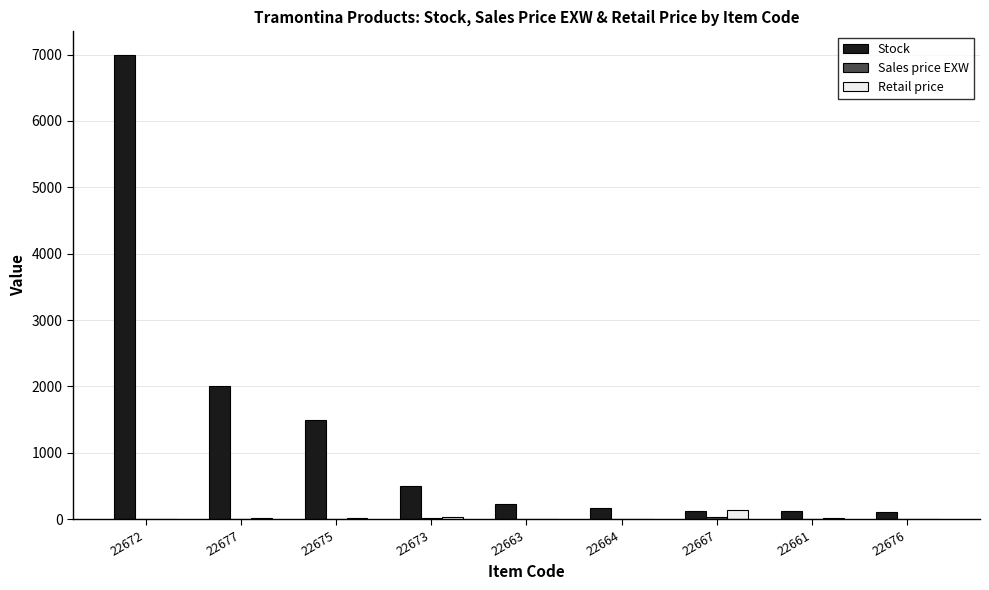

At which label is Stock closest to 3555?

22677